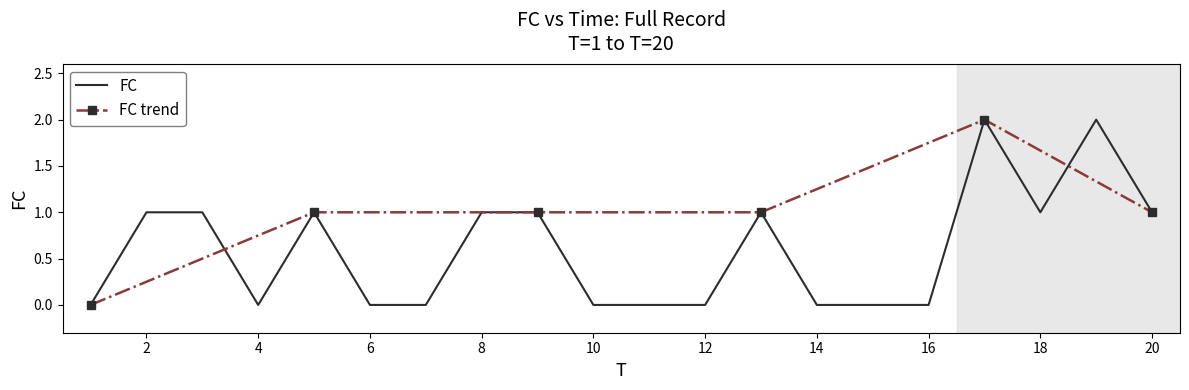

How many points are lower than both their immediate neighbors (excluding endpoints)?

2